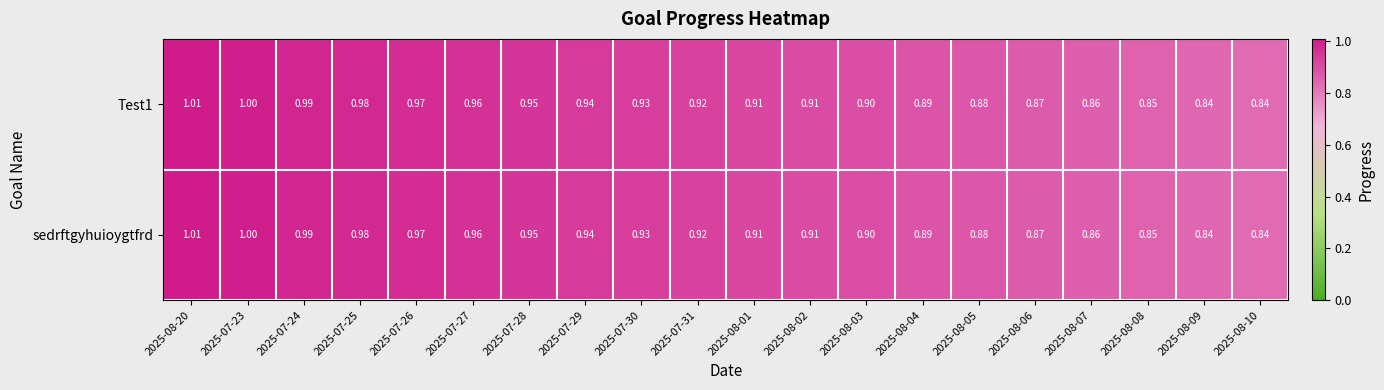

Is the value of sedrftgyhuioygtfrd at 2025-07-23 greater than the value of Test1 at 2025-07-28?

Yes